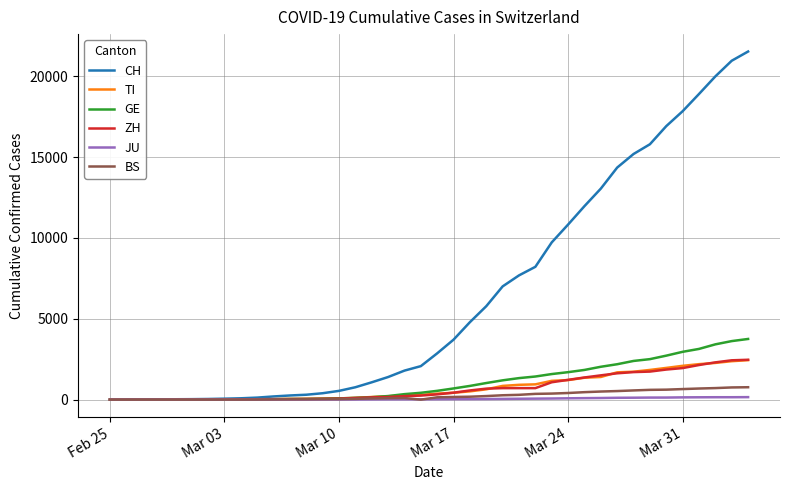

Does the chart have visible grid lines?

Yes